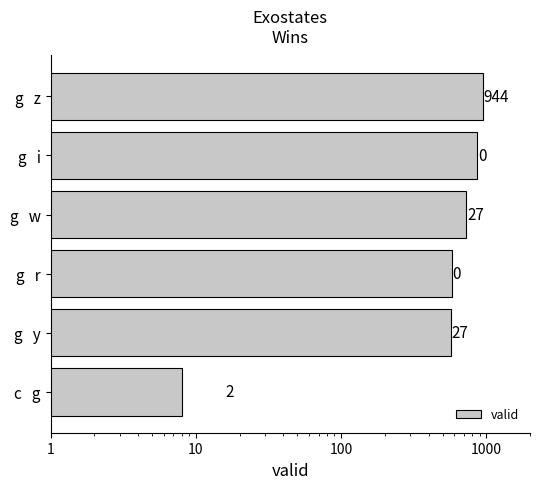

How many data points are less than 729?

3